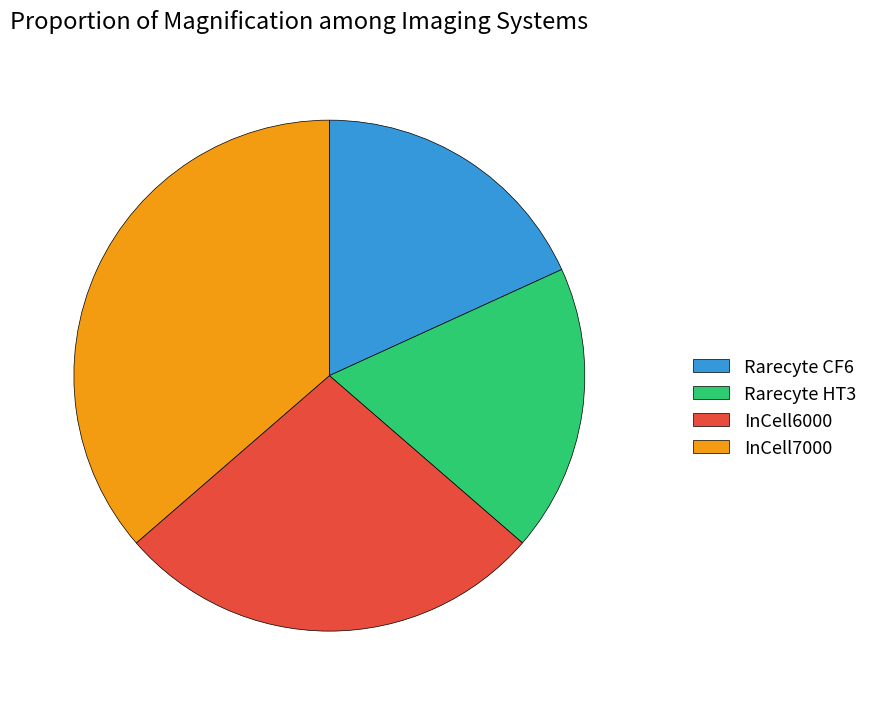

True or false: Rarecyte CF6 accounts for 13% of the total.

False